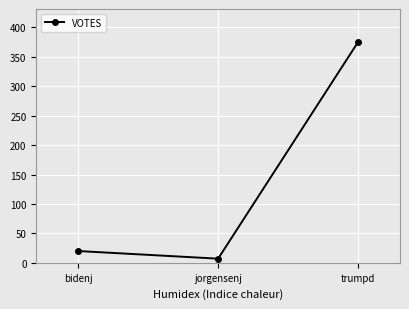

True or false: the data shows 20 at bidenj.

True